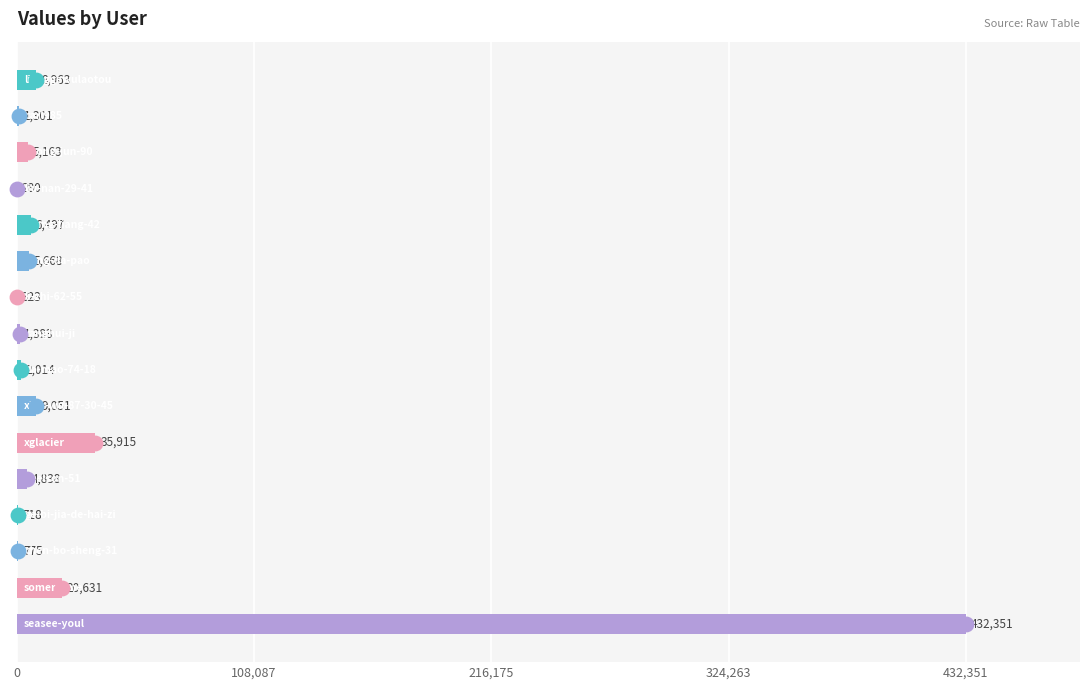

What is the maximum value shown in the chart?

432351